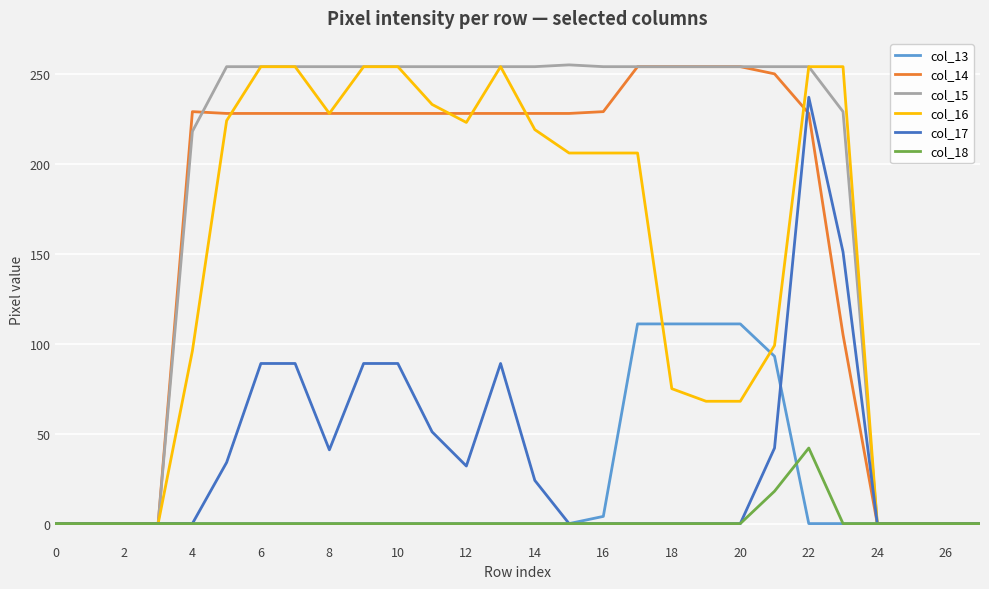

What is the greatest value displayed?

255